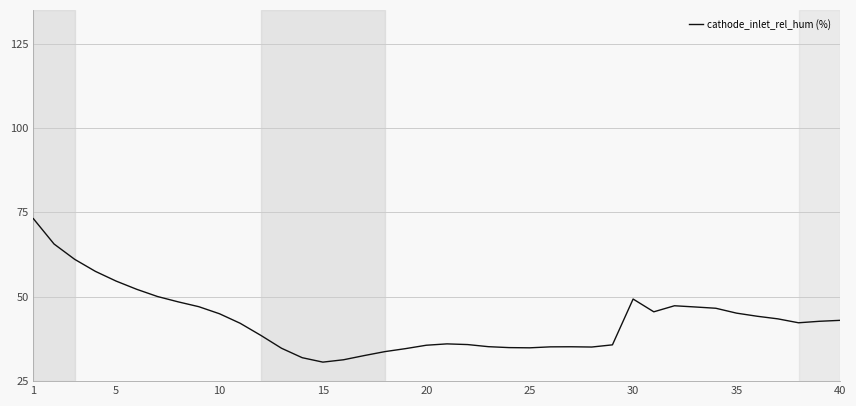

What is the smallest value displayed?

30.6